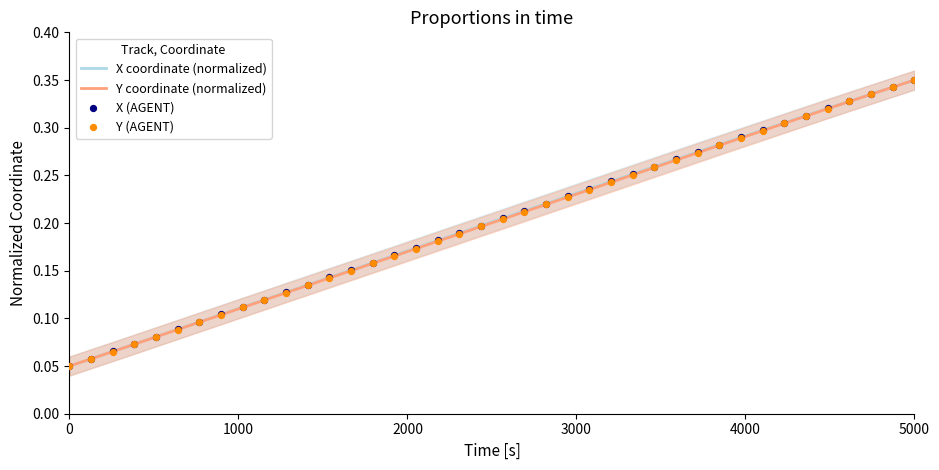

Which series reaches the minimum Y coordinate?

X coordinate (normalized)